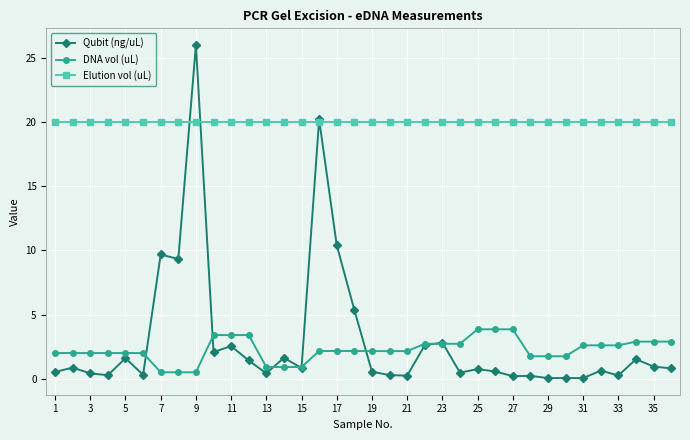

What is the value of the Elution vol (uL) point at the 7th from the left?

20.0